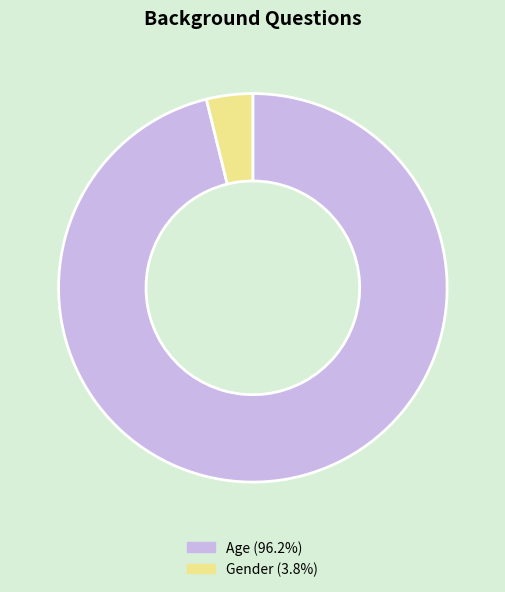

Which slice represents more than half of the pie?

Age